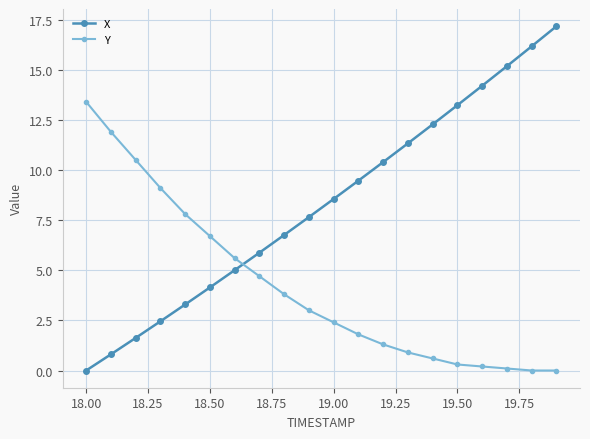

What is the average value of the X series?

8.3